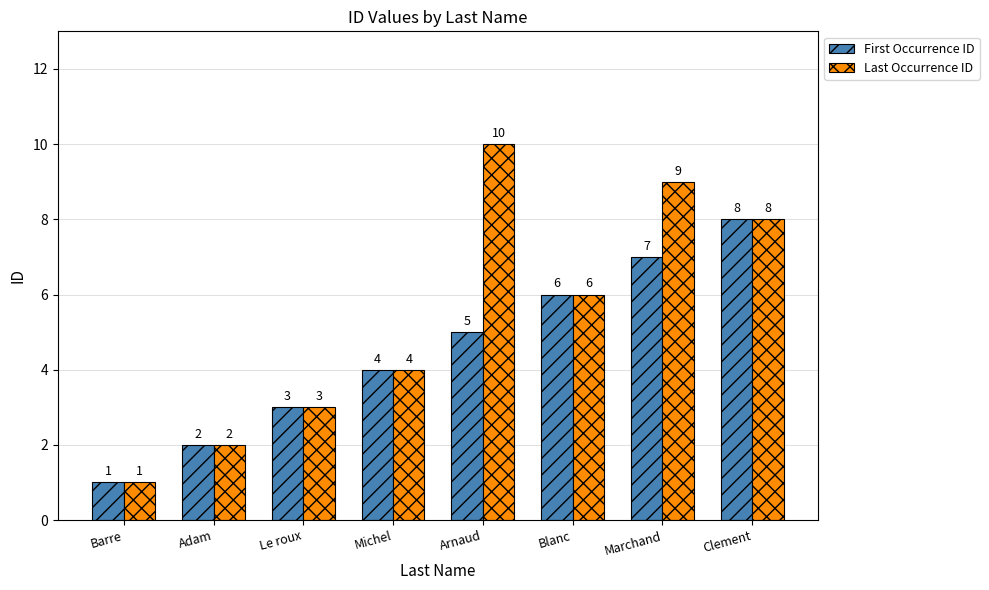

Reading left to right, list all the values displayed in this chart.

First Occurrence ID: Barre=1	Adam=2	Le roux=3	Michel=4	Arnaud=5	Blanc=6	Marchand=7	Clement=8
Last Occurrence ID: Barre=1	Adam=2	Le roux=3	Michel=4	Arnaud=10	Blanc=6	Marchand=9	Clement=8